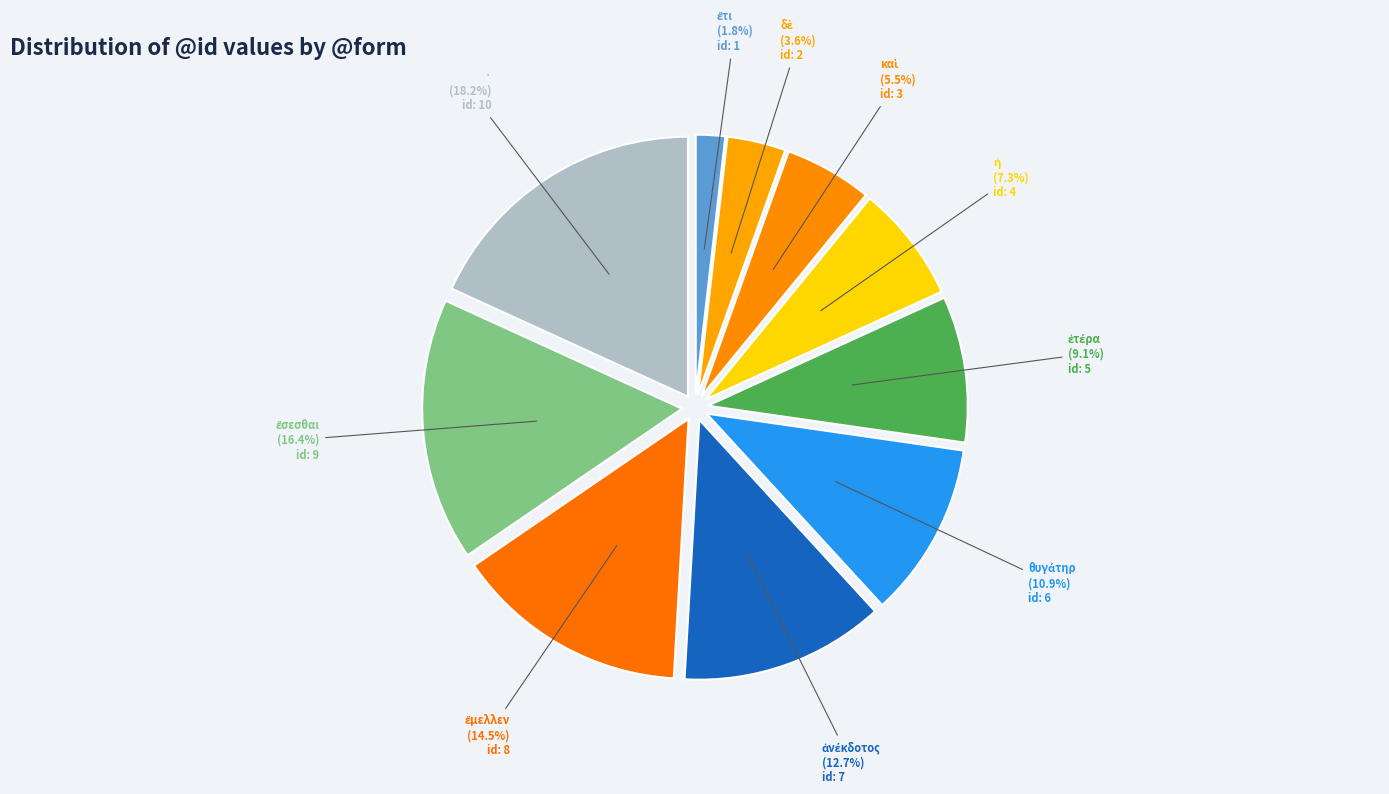

Is · the majority of the pie?

No